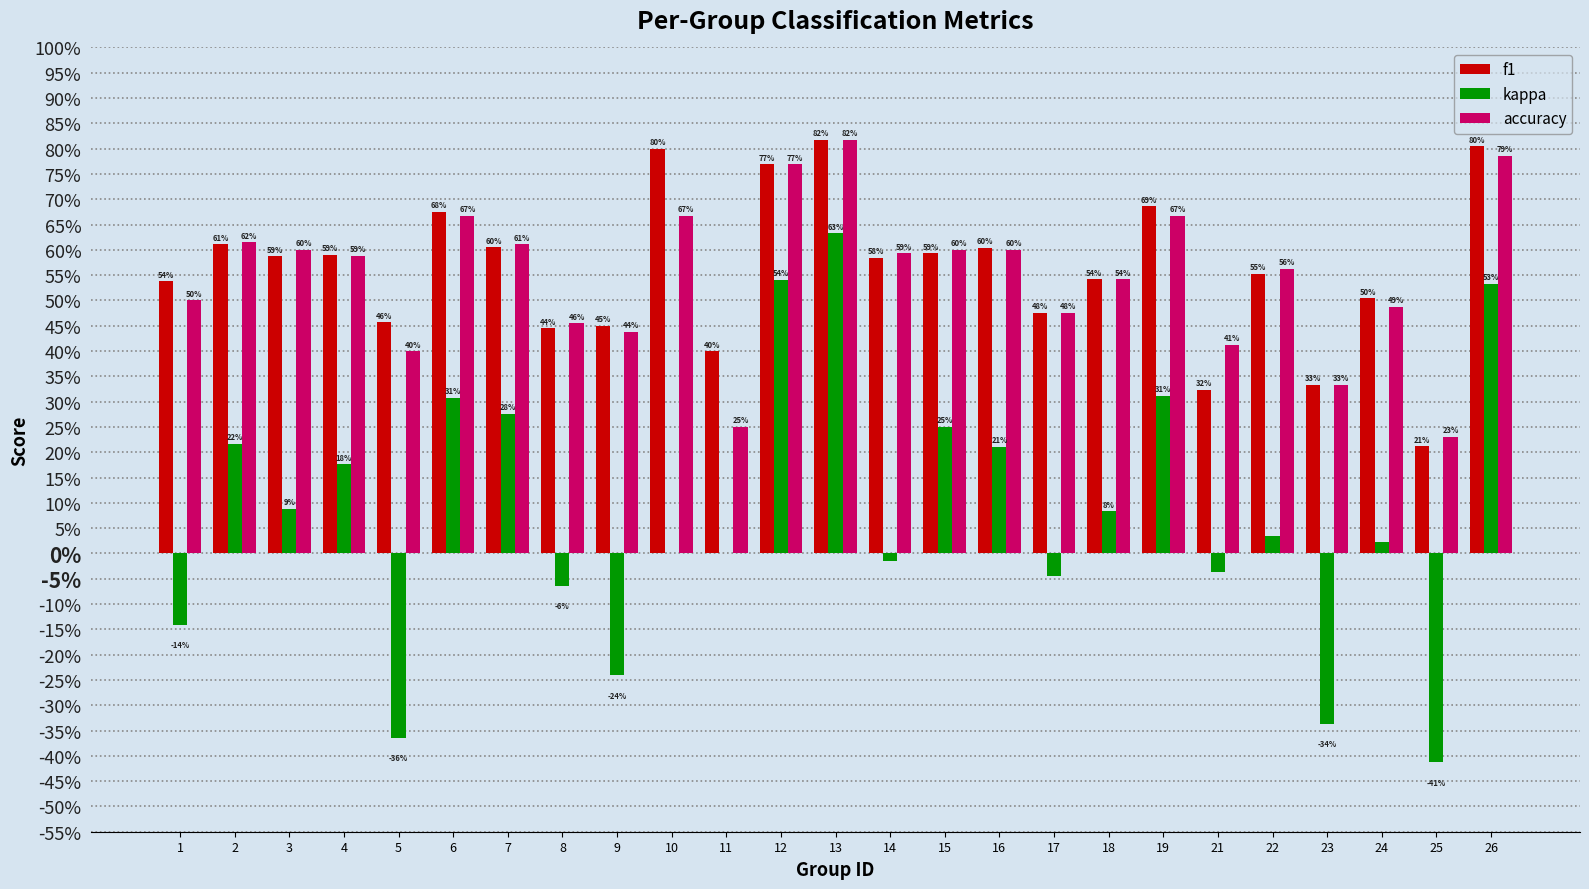

What are all the series names shown in the legend?

f1, kappa, accuracy